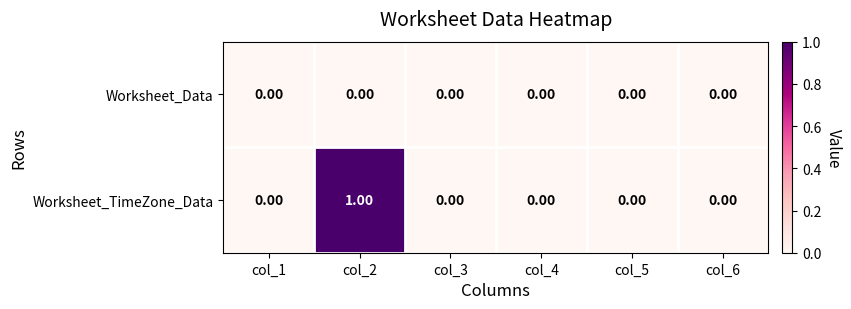

Rank the series by their maximum value, from lowest to highest.

Worksheet_Data, Worksheet_TimeZone_Data